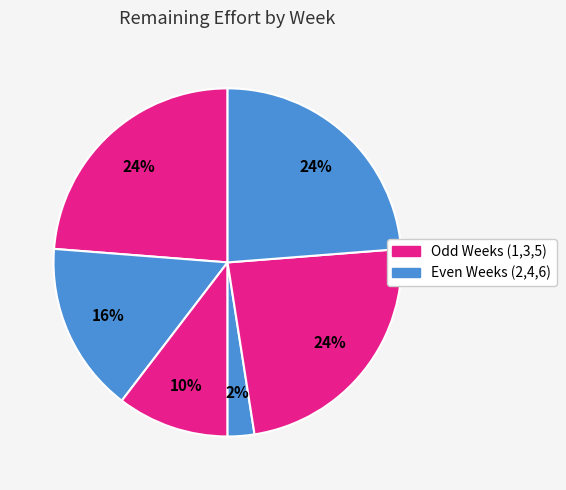

How many slices are in this pie chart?

6